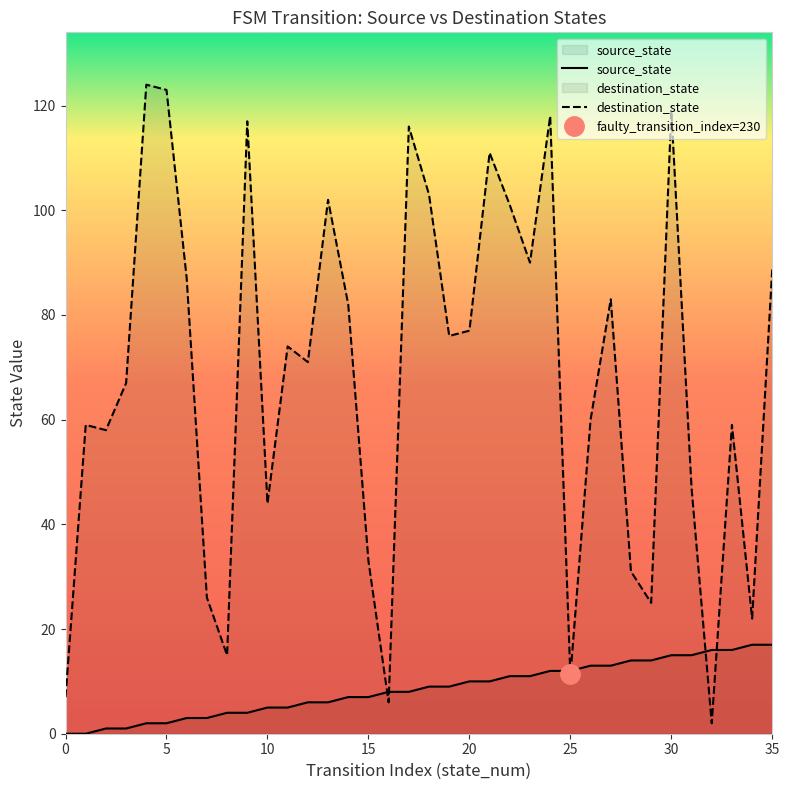

What is the difference between the highest and lowest values at 25?

1